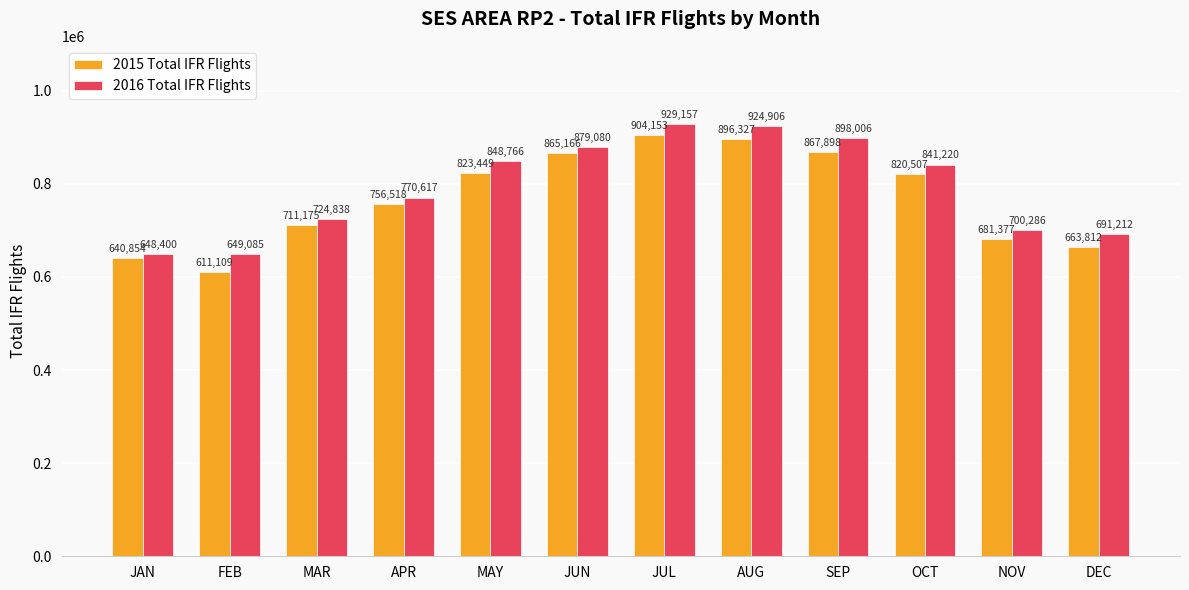

How many data points in 2015 Total IFR Flights are less than 820507?

6